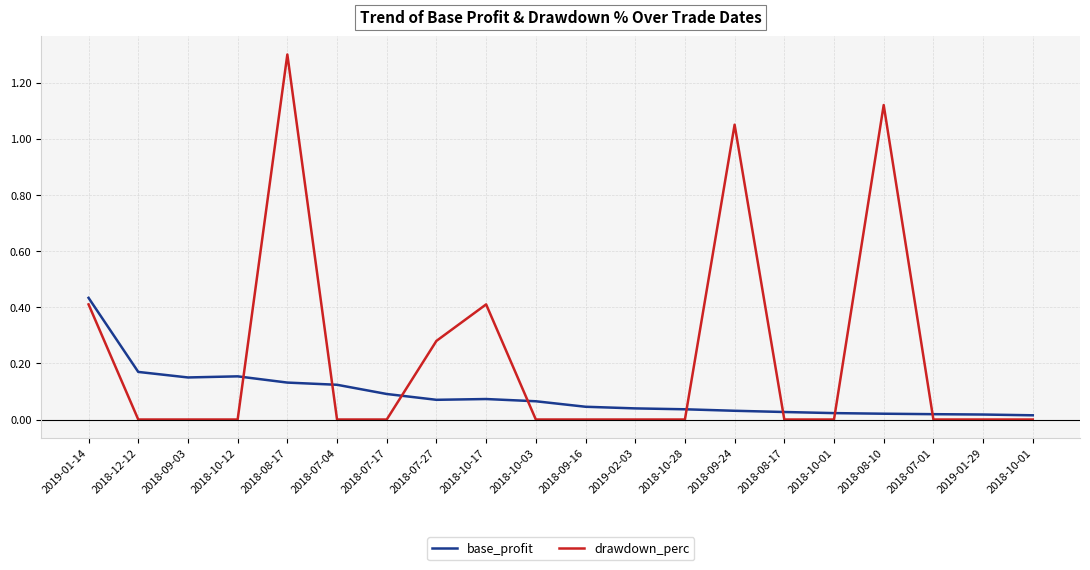

At which category does drawdown_perc reach its first local peak?

2018-08-17